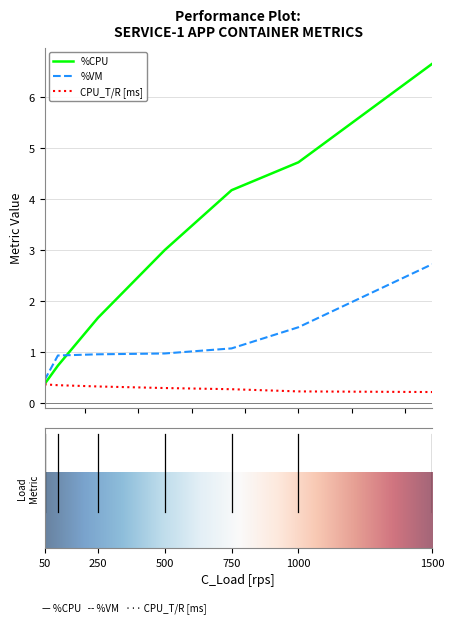

Which series has the largest total across all categories?

%CPU